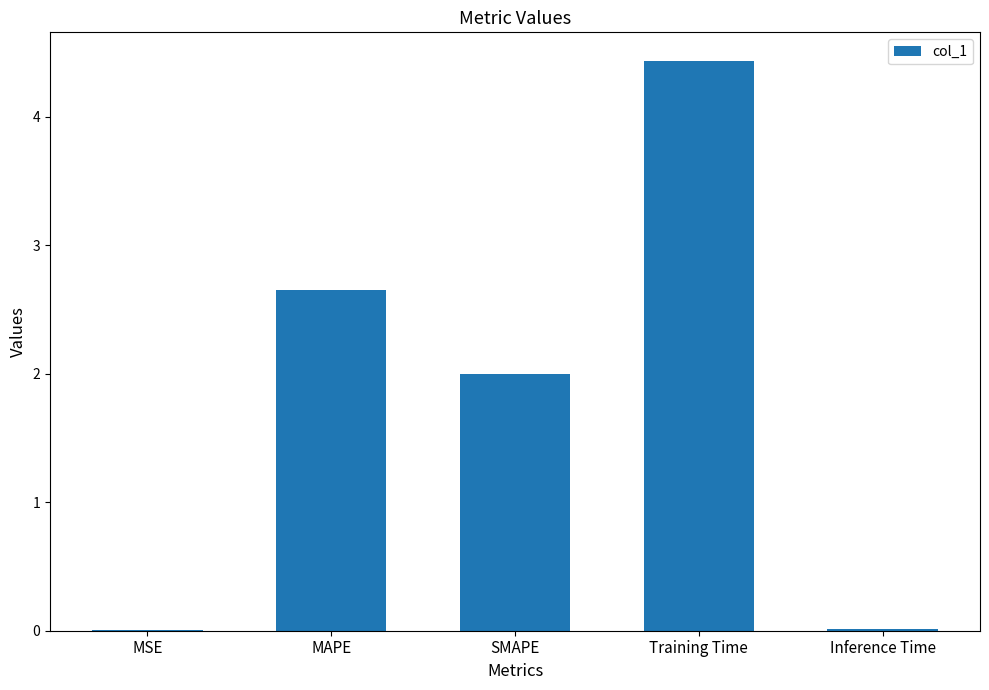

True or false: the data shows 1.4 at MAPE.

False